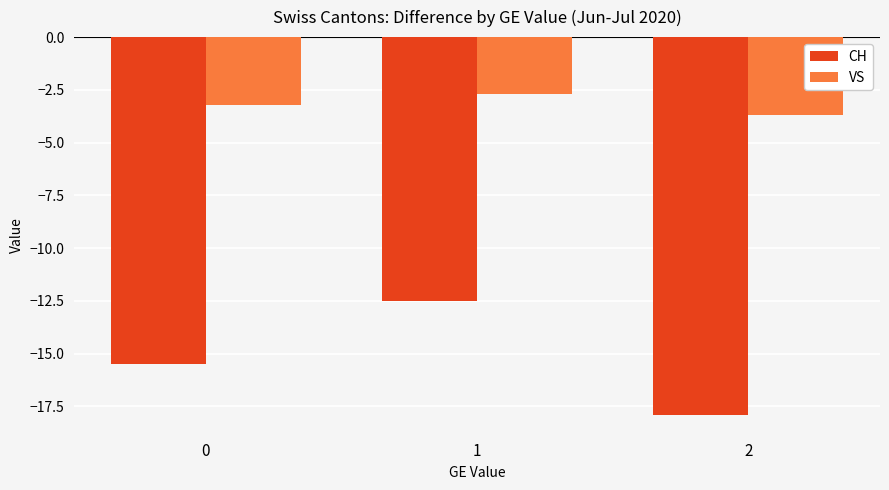

What is the difference between the maximum and minimum values in the CH series?

5.4